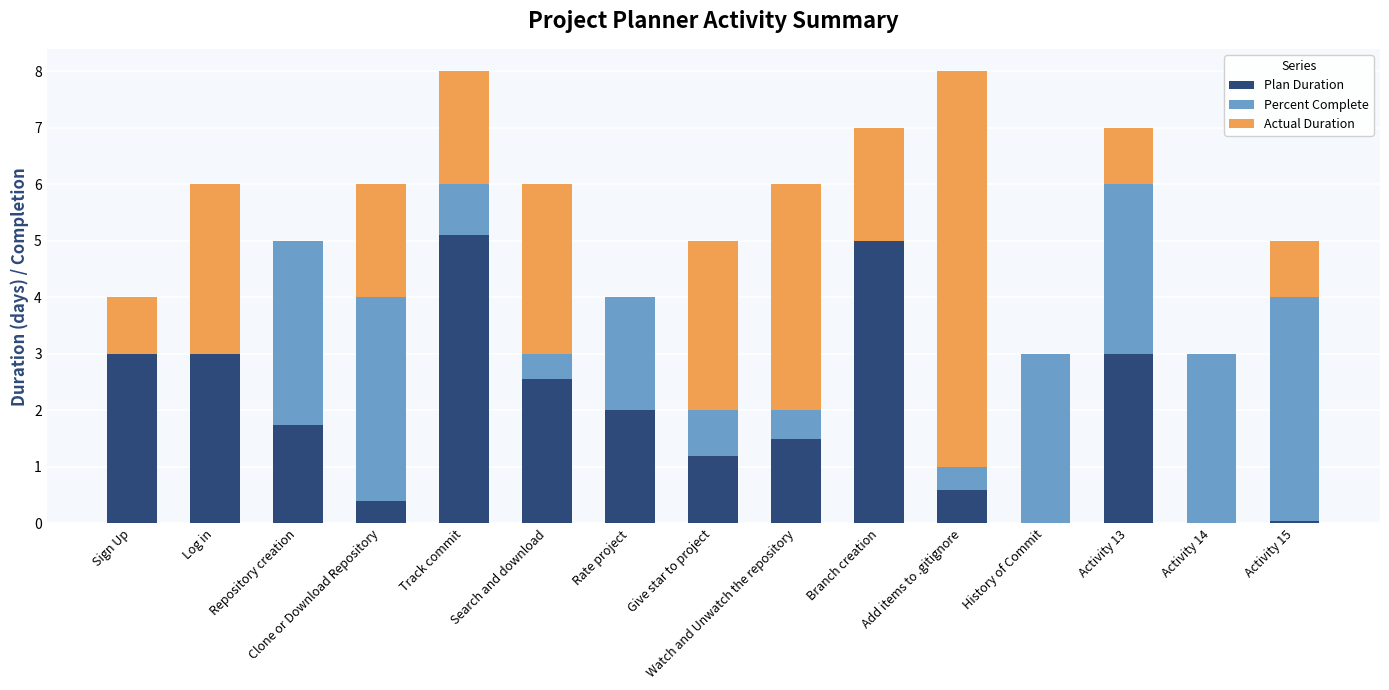

What are all the series names shown in the legend?

Plan Duration, Percent Complete, Actual Duration